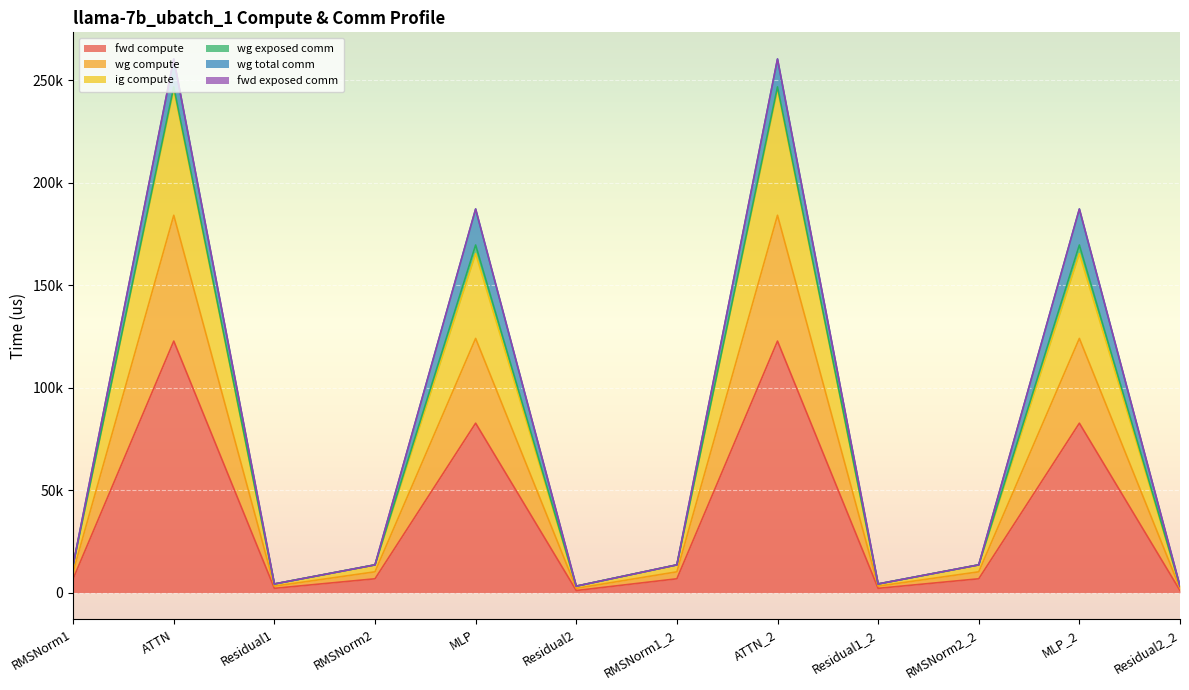

At which label is wg compute closest to 124373?

MLP